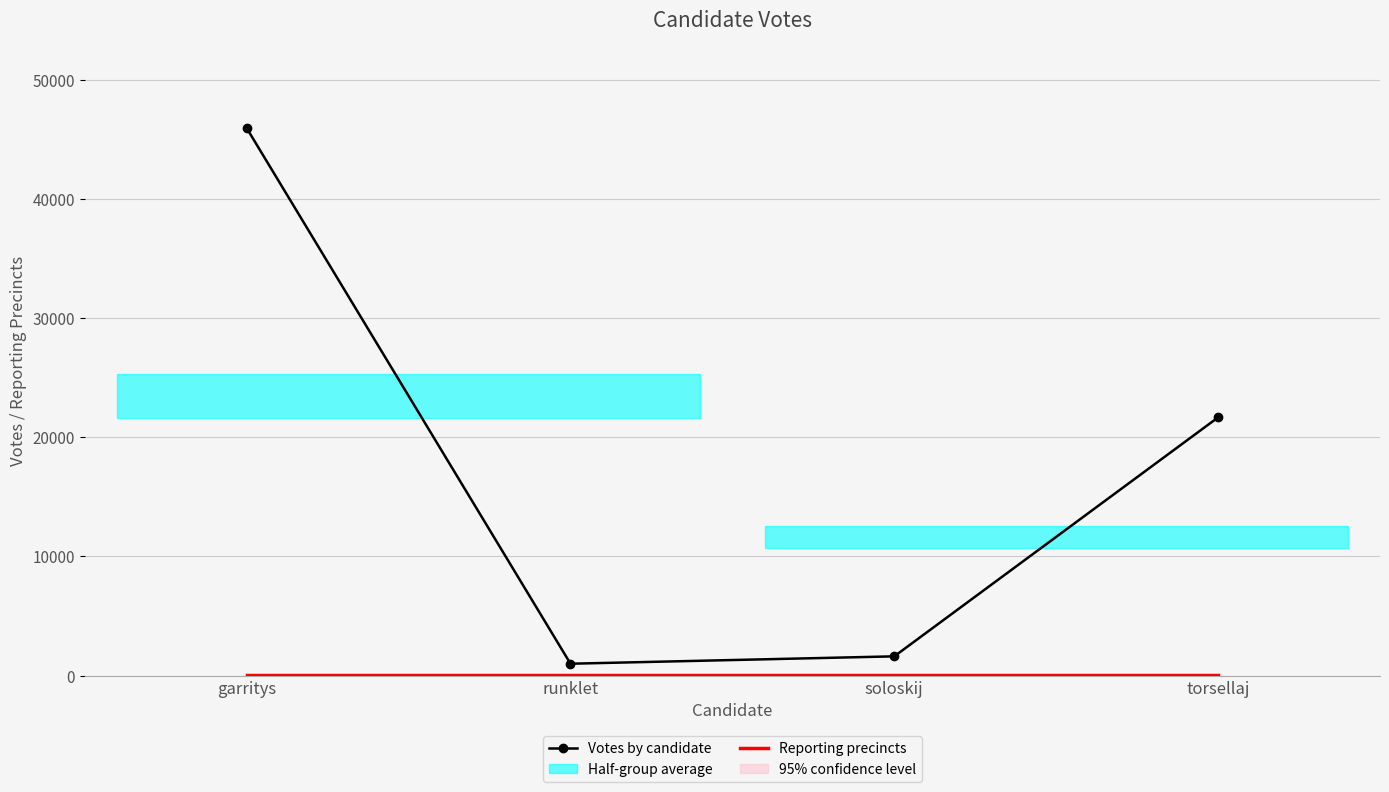

What is the difference between the maximum and minimum values in the Votes by candidate series?

44944